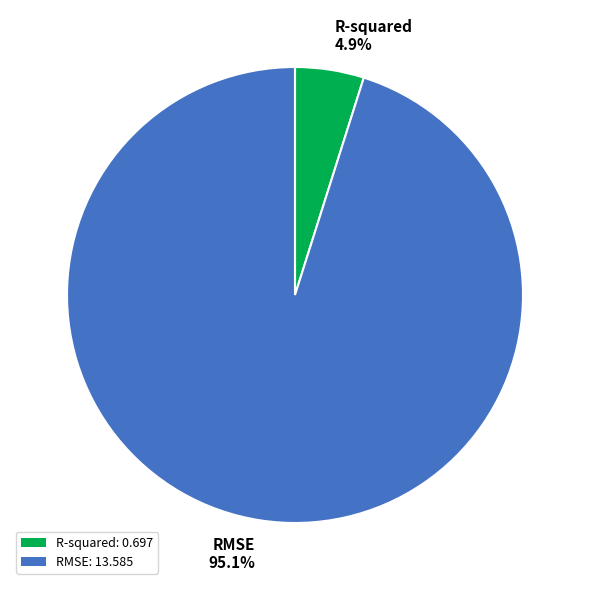

What percentage is NOT represented by RMSE?

4.9%